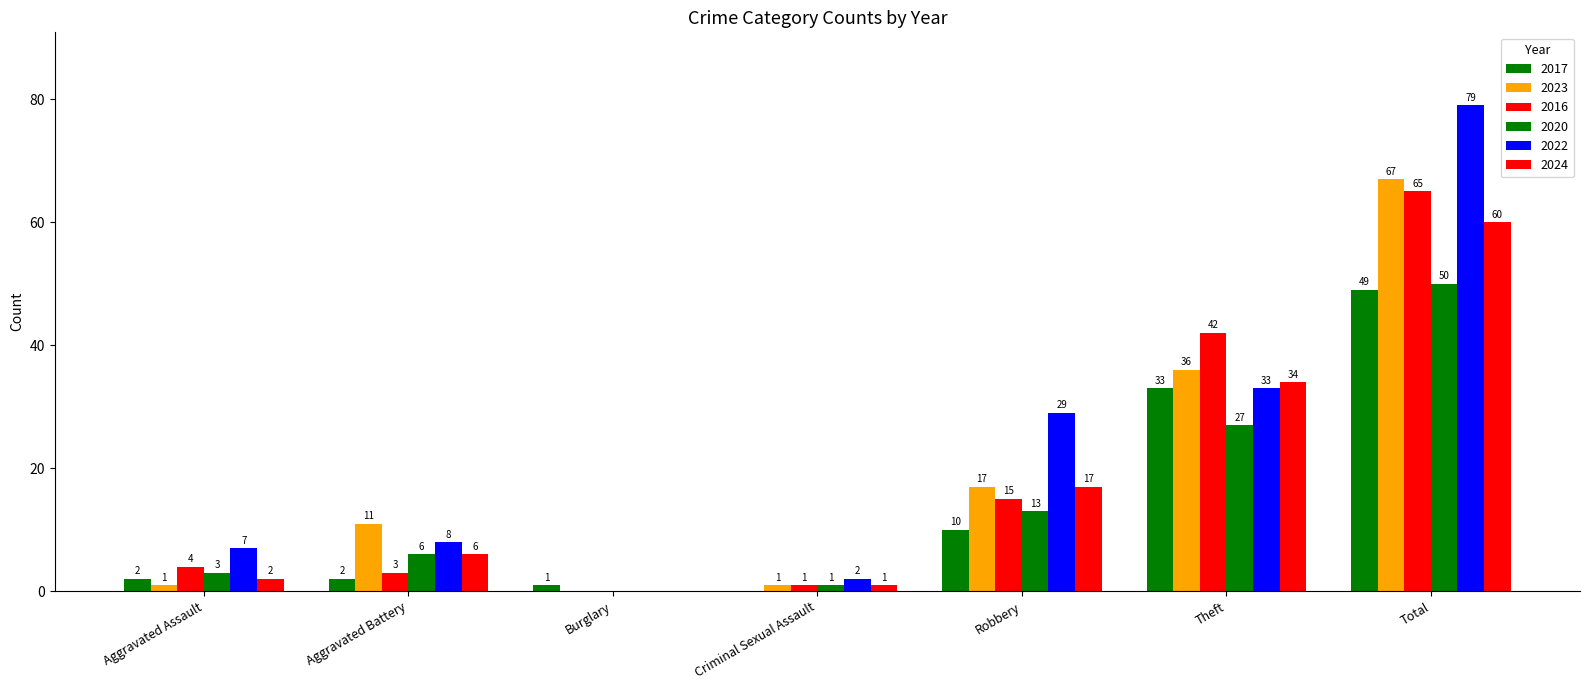

How many groups of bars are there?

7